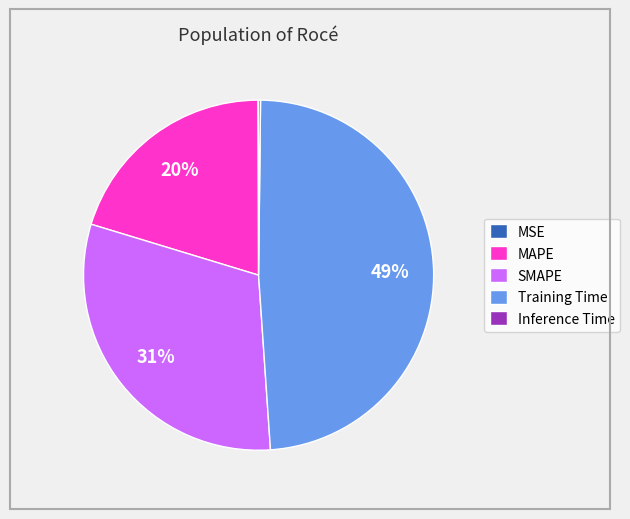

Combined, do SMAPE and MAPE account for over 50%?

Yes